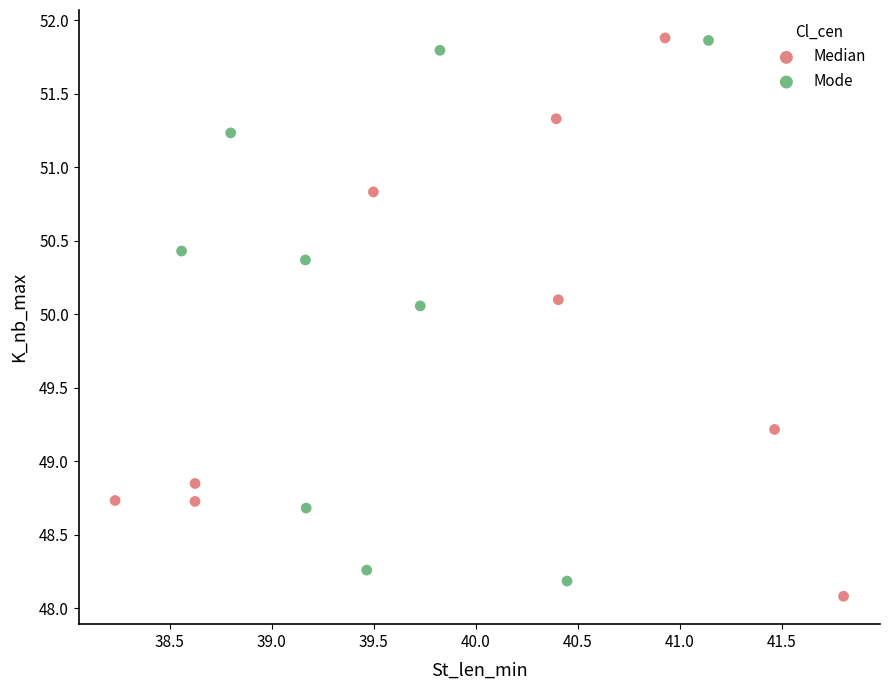

Which series reaches the minimum Y coordinate?

Median